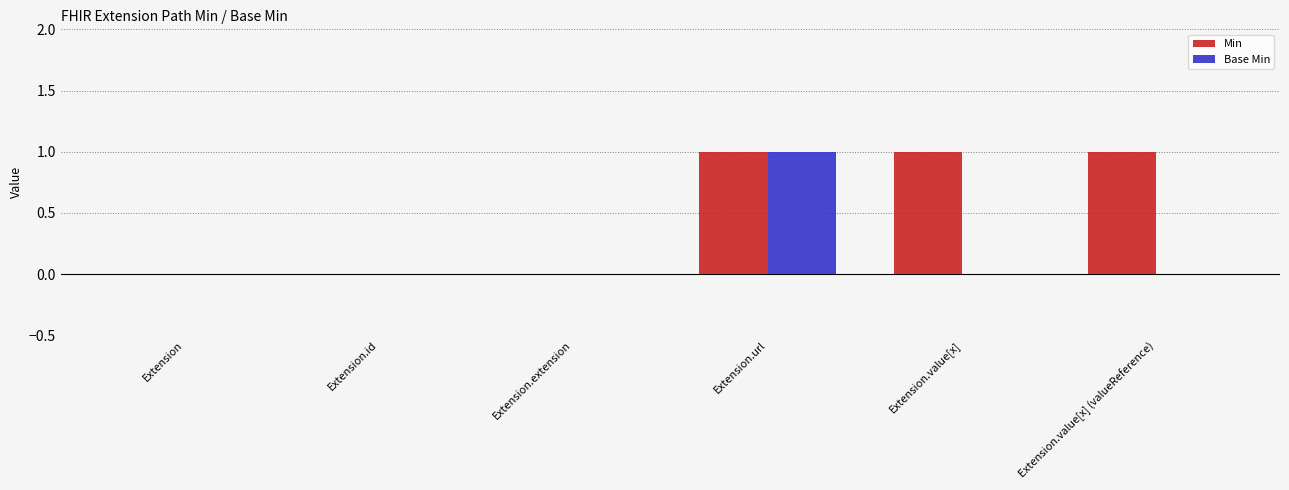

The Min series shows 1 at Extension.extension. True or false?

False